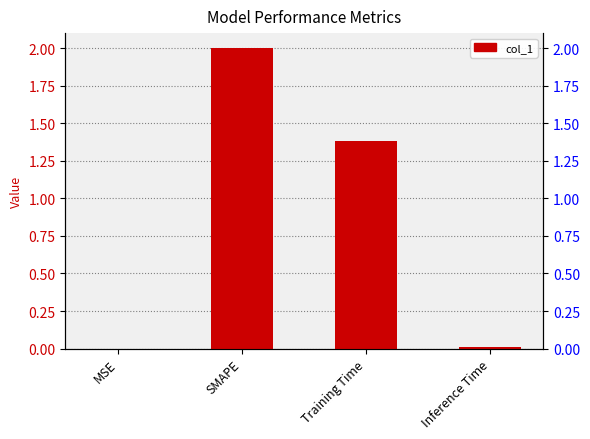

What is the difference between the second highest and second lowest values?

1.4